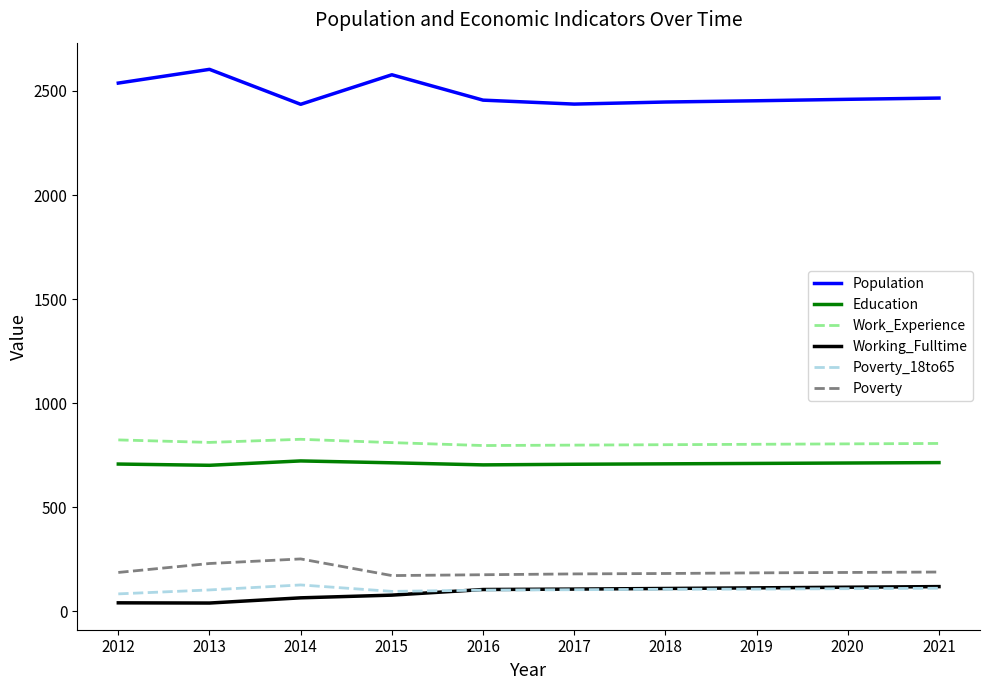

Does the chart display data point markers on the line(s)?

No